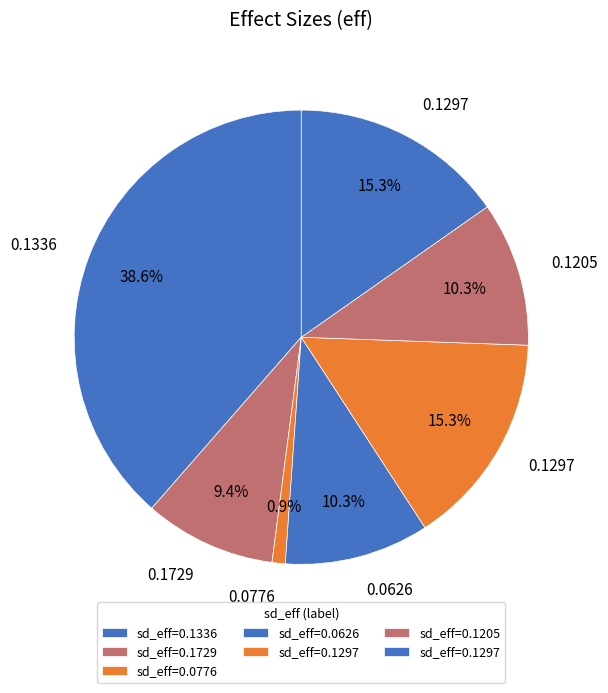

Count the number of slices in the pie.

7